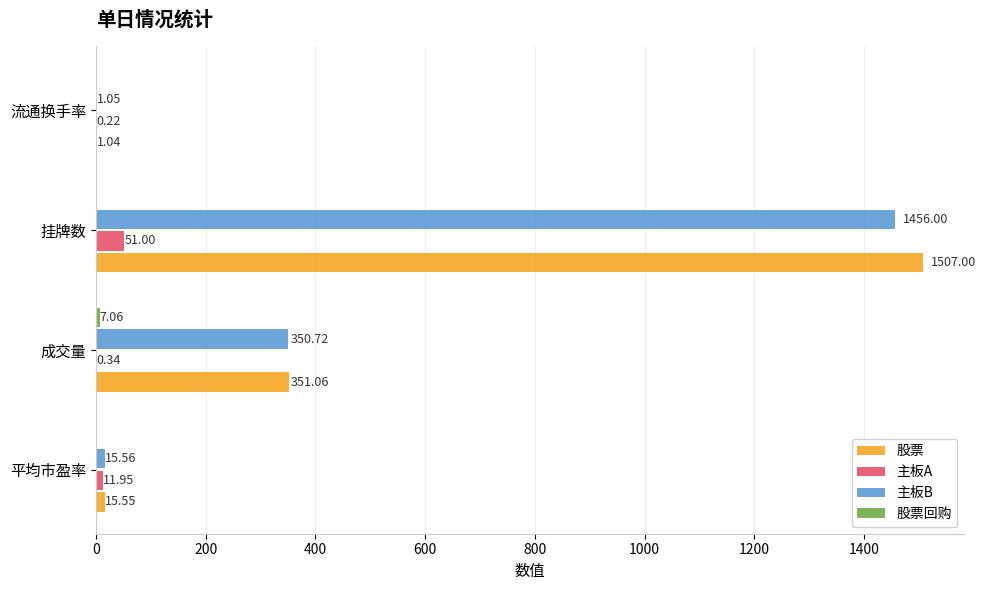

At which category is the sum across all series the highest?

挂牌数